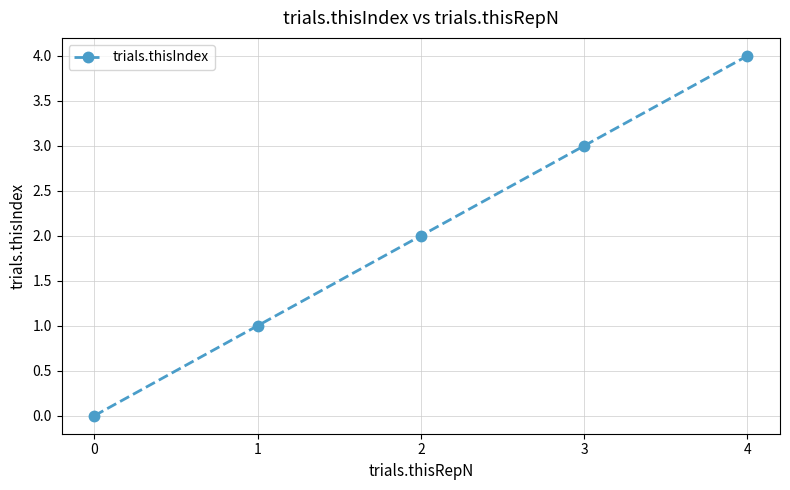

Count the number of categories in the chart.

5